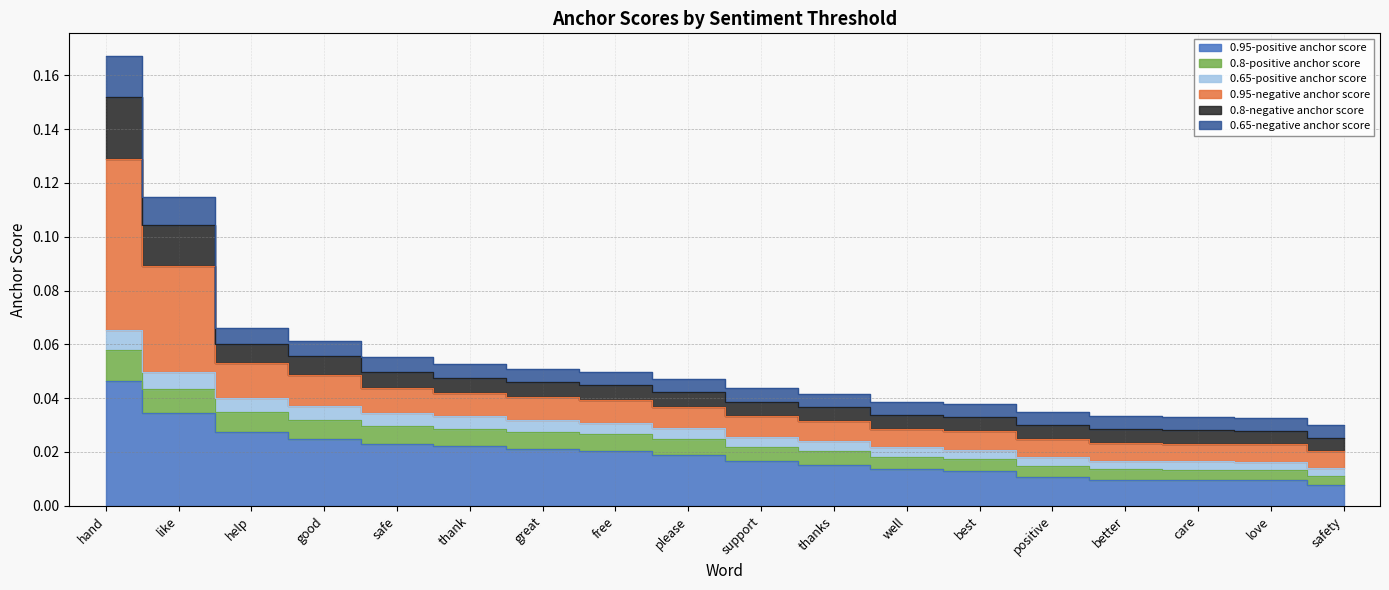

Is it true that 0.8-positive anchor score equals 0.0 at great?

True